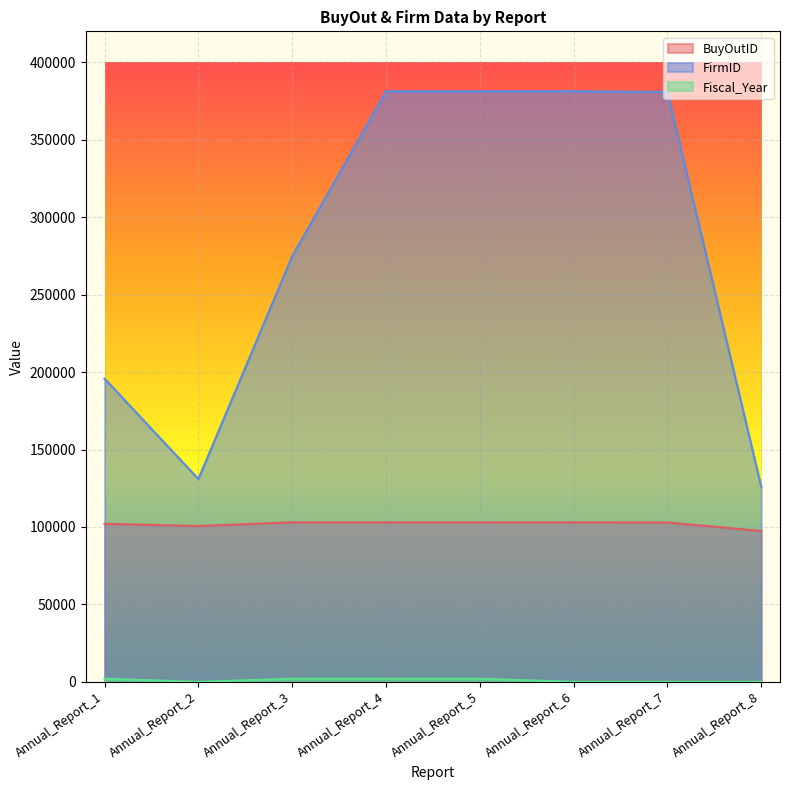

Which label corresponds to the smallest value in the chart?

Annual_Report_2